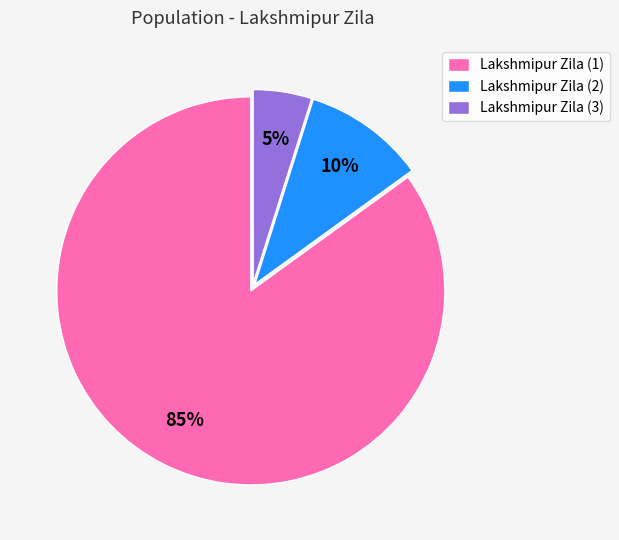

To the nearest percent, what is the difference between the largest and smallest slice percentages?

80%